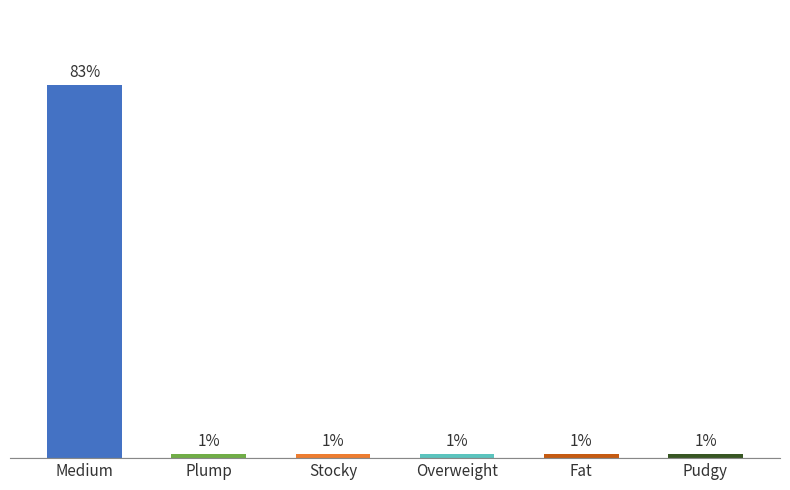

What is the label of the 2nd bar from the left?

Plump